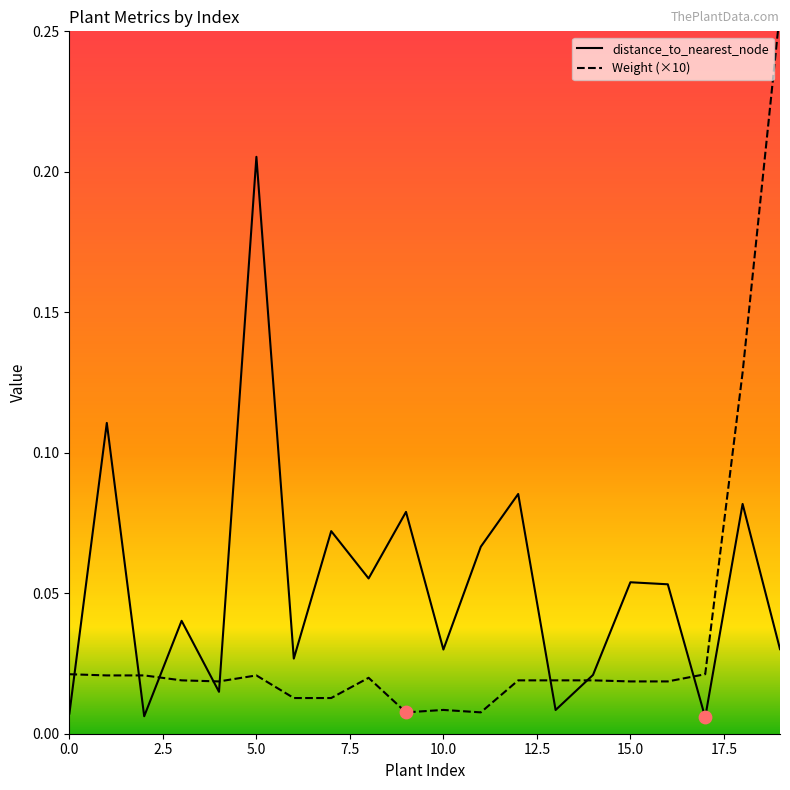

Which series contains the highest Y value?

Weight (×10)